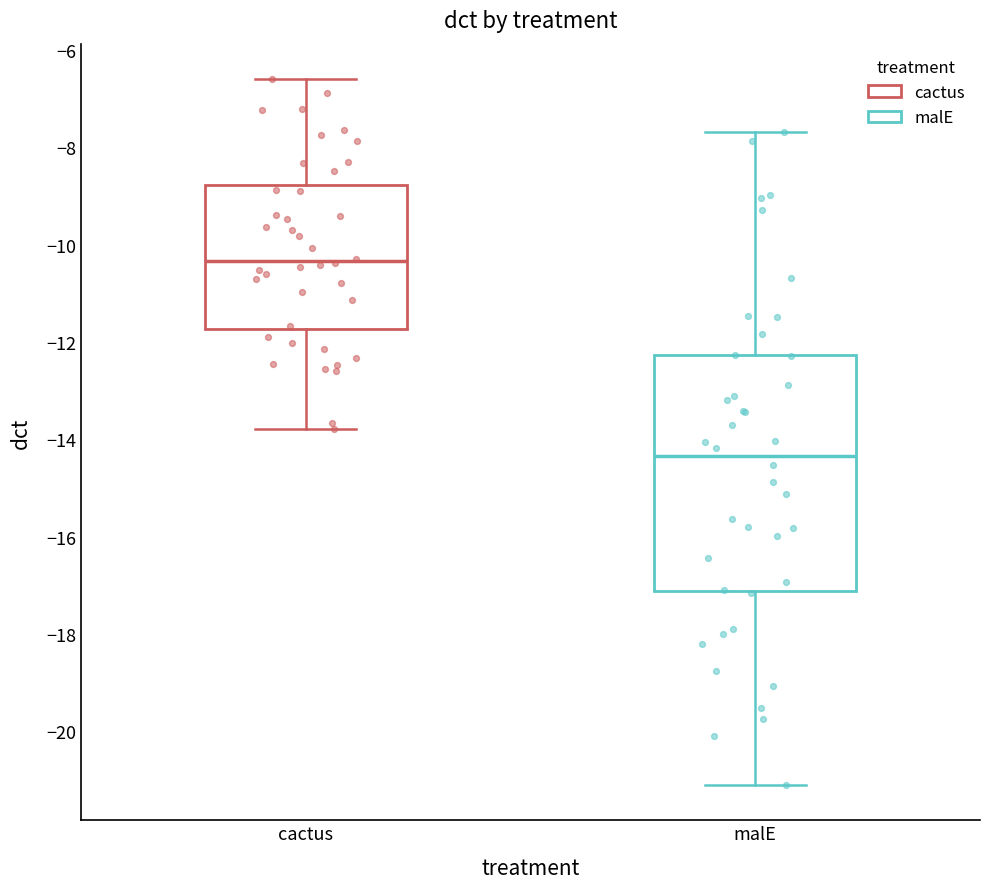

Reading left to right, read every box against the y-axis: the position of its median line, the range the box covers, and the ends of its whiskers. The values are not printed on the chart, so give them approximately, as read against the axis.

cactus: median -10.4, box -11.8 to -8.8, whiskers -13.8 to -6.6
malE: median -14.4, box -17.2 to -12.2, whiskers -21.2 to -7.6